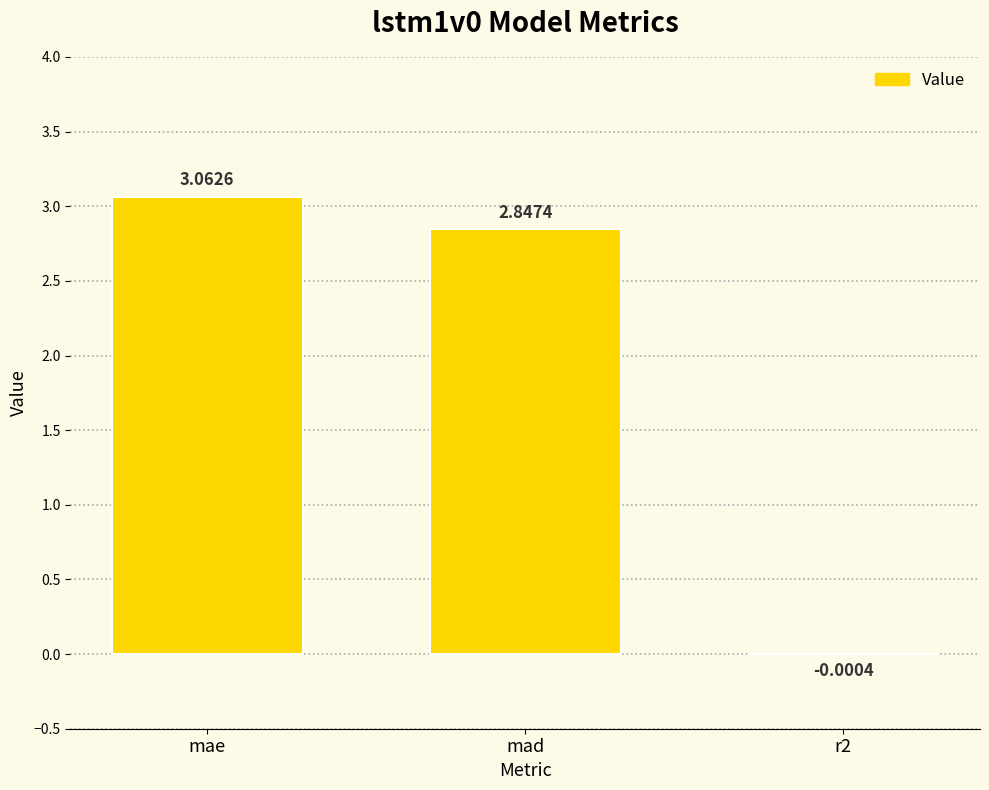

What is the change in value from mad to r2?

-2.8